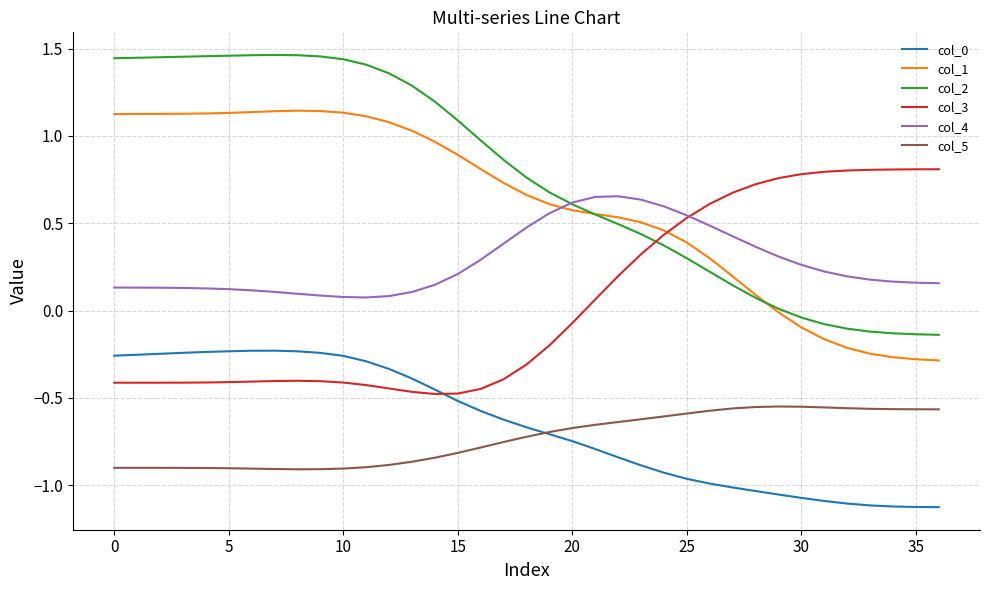

In col_4, how many points are lower than both neighbors (excluding endpoints)?

1